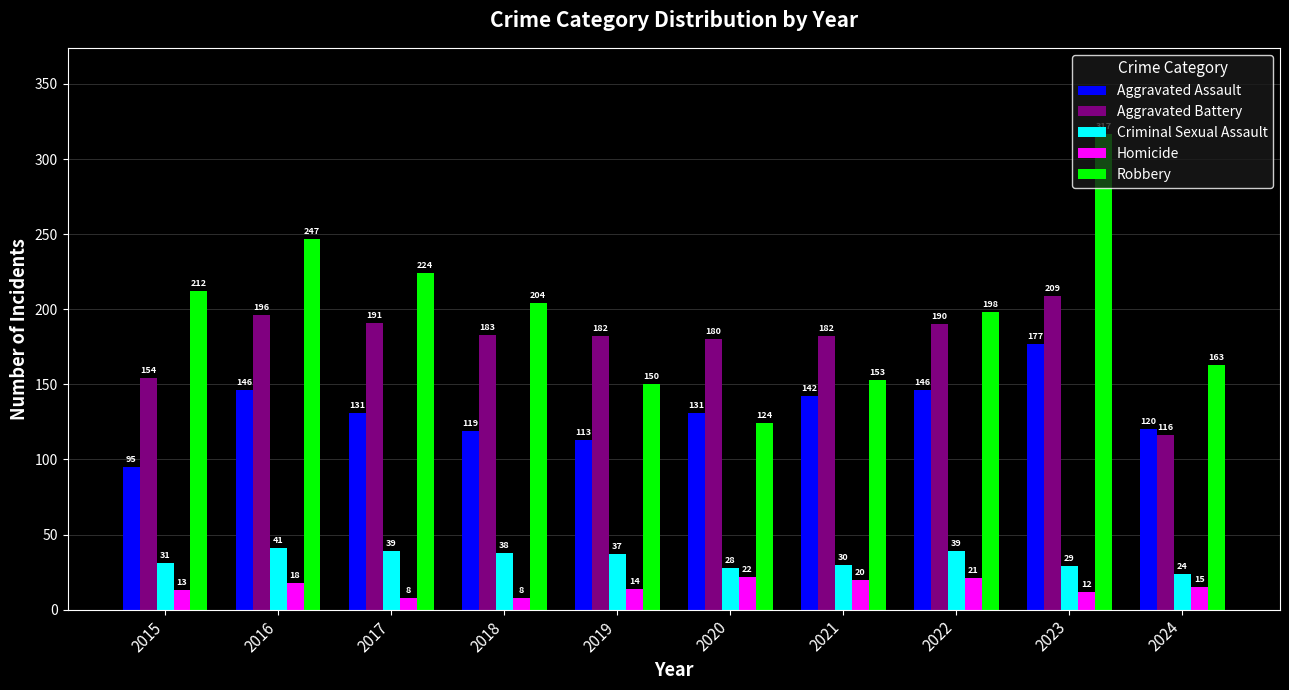

Reading left to right, extract all data points from this chart.

Aggravated Assault: 95	146	131	119	113	131	142	146	177	120
Aggravated Battery: 154	196	191	183	182	180	182	190	209	116
Criminal Sexual Assault: 31	41	39	38	37	28	30	39	29	24
Homicide: 13	18	8	8	14	22	20	21	12	15
Robbery: 212	247	224	204	150	124	153	198	317	163